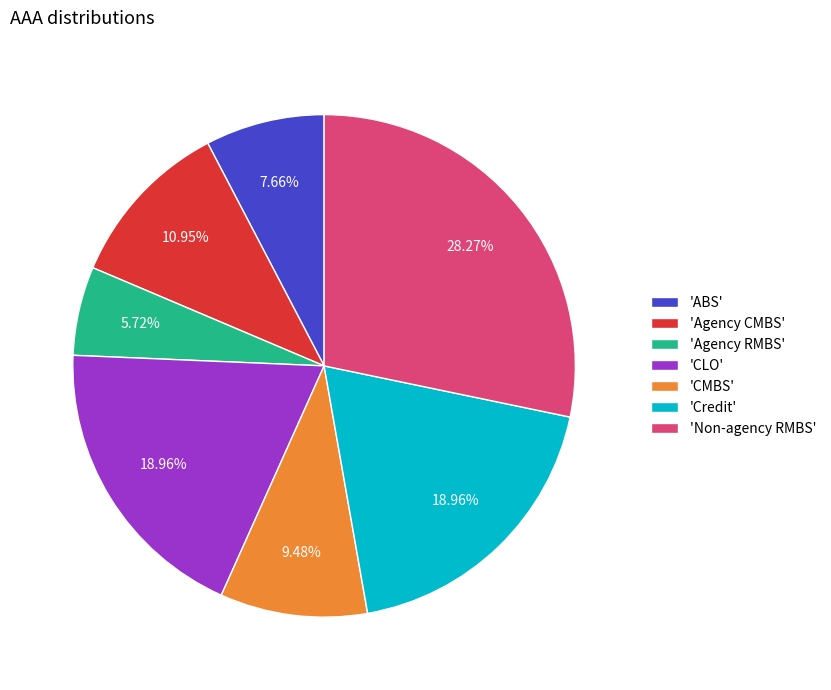

Which category has the biggest portion of the pie?

'Non-agency RMBS'